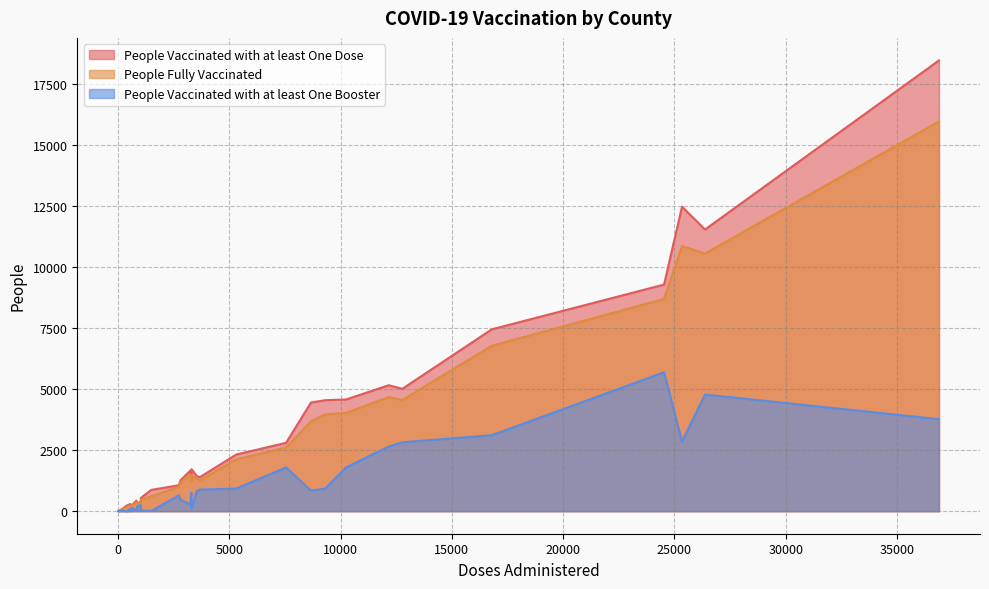

What is the greatest value displayed?

18464